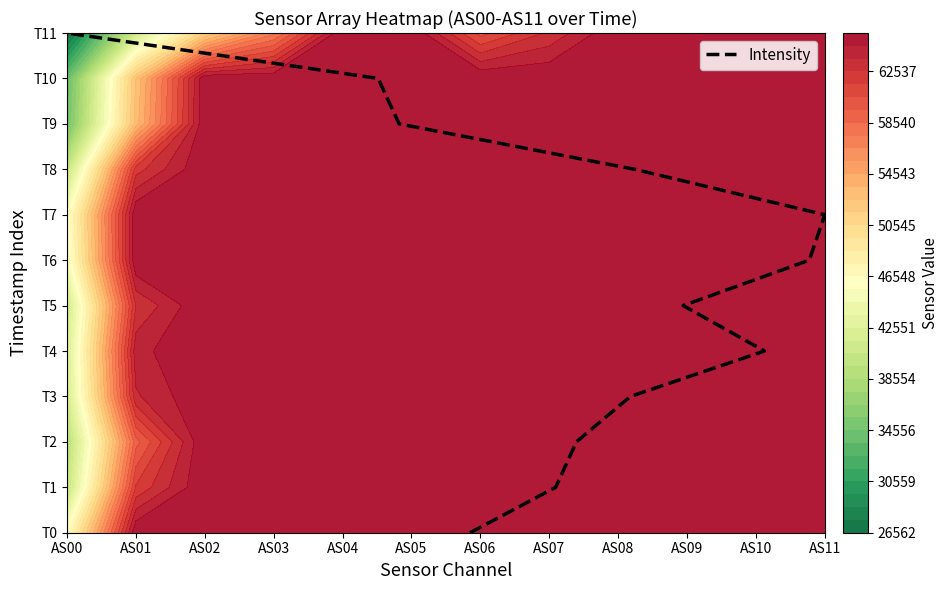

How many data points are above 6?

5